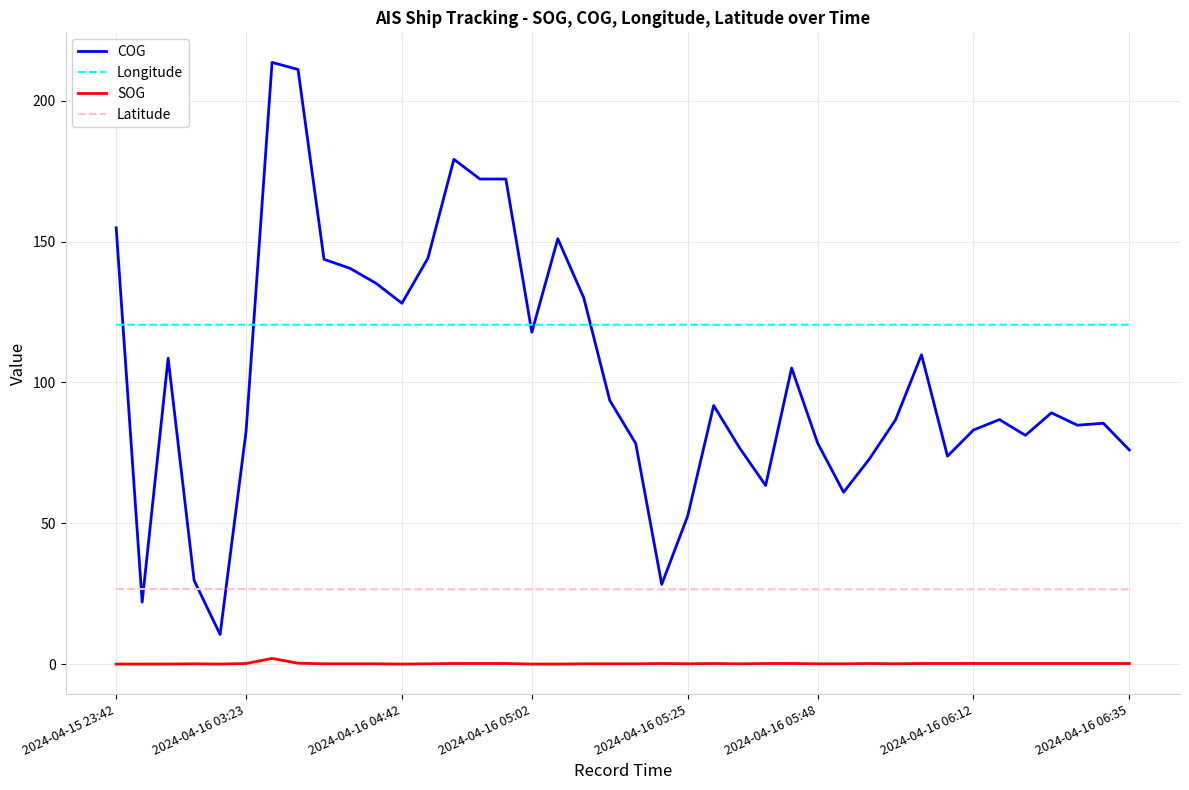

Which series has the largest total across all categories?

Longitude